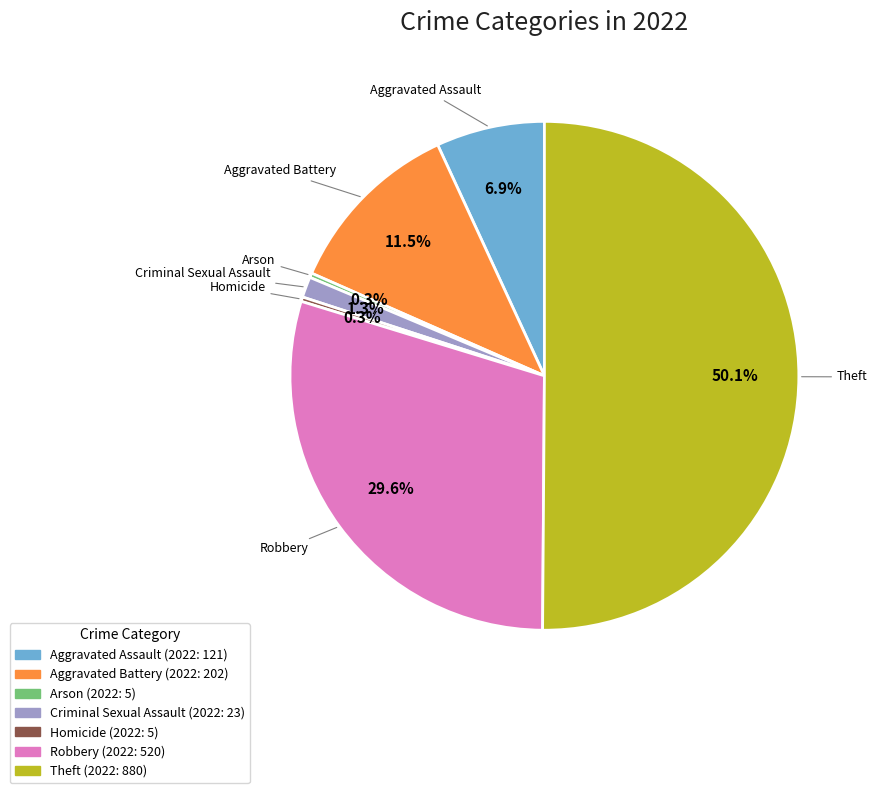

To the nearest percent, what is the average slice percentage?

14%